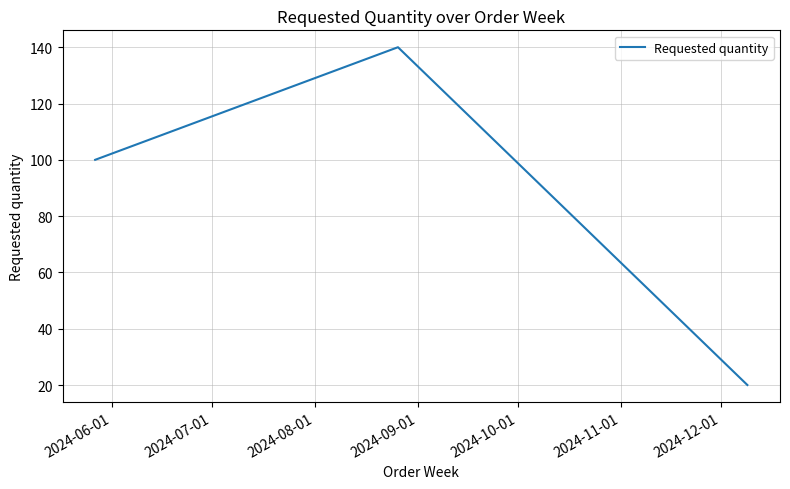

What is the sum of all values?

260